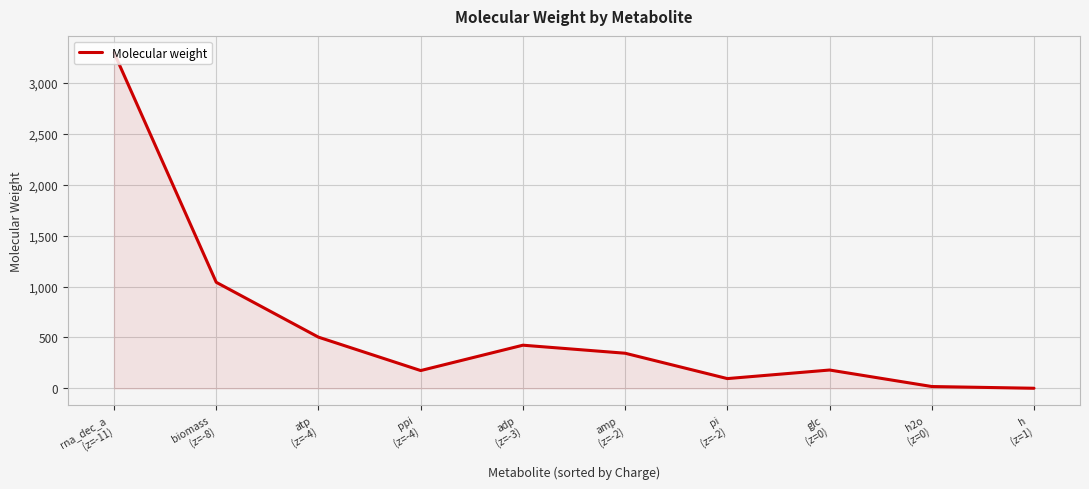

How many lines are shown in the chart?

1